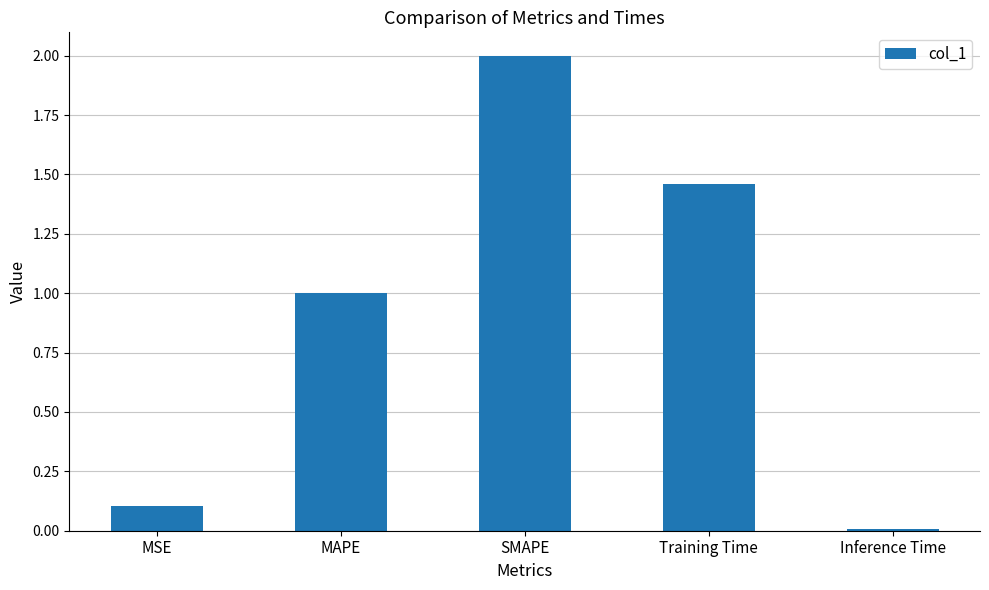

What is the difference between the maximum and minimum values?

2.0